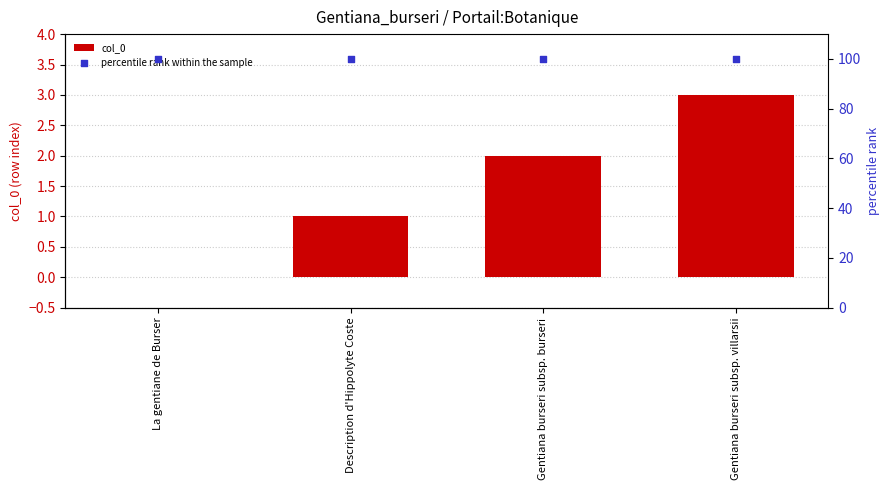

Which series reaches the maximum Y coordinate?

percentile rank within the sample